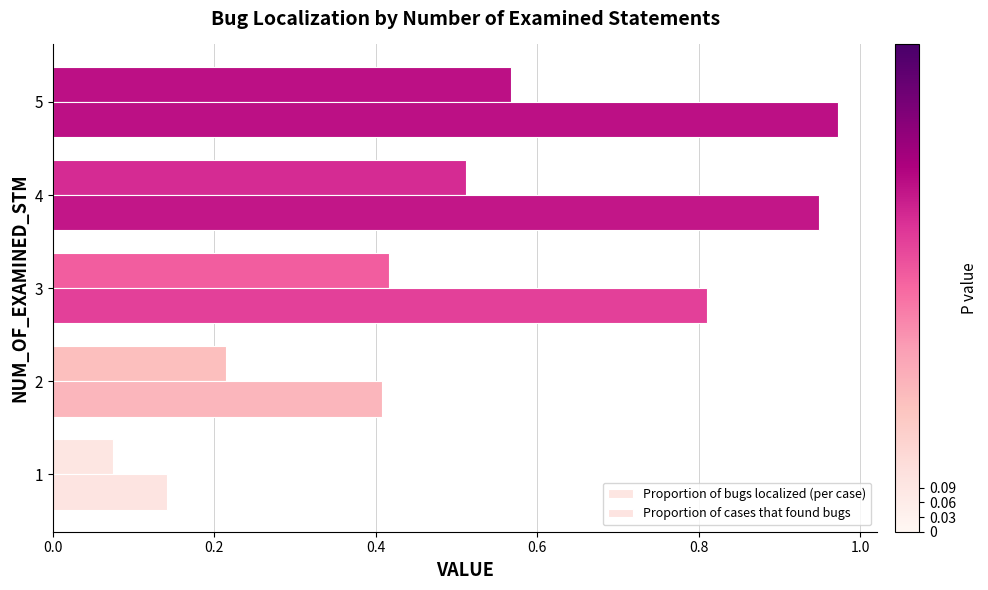

Does the chart contain any negative values?

No